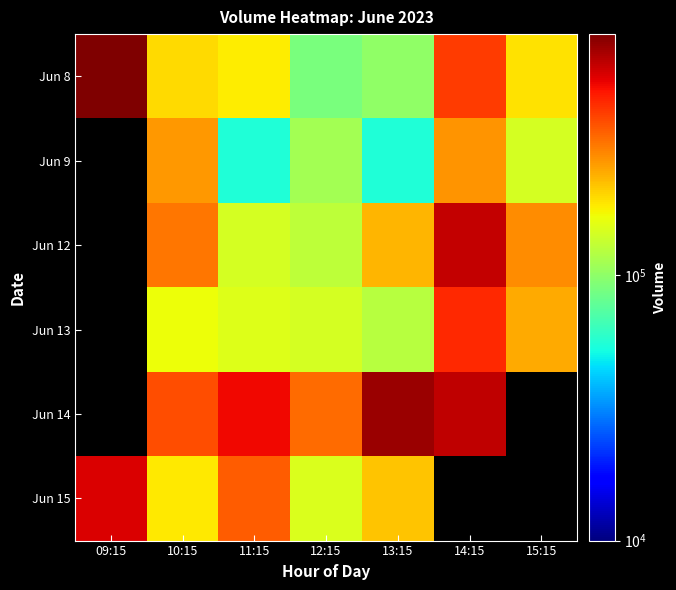

What is the difference between the highest and lowest values at 12:15?

237533.0